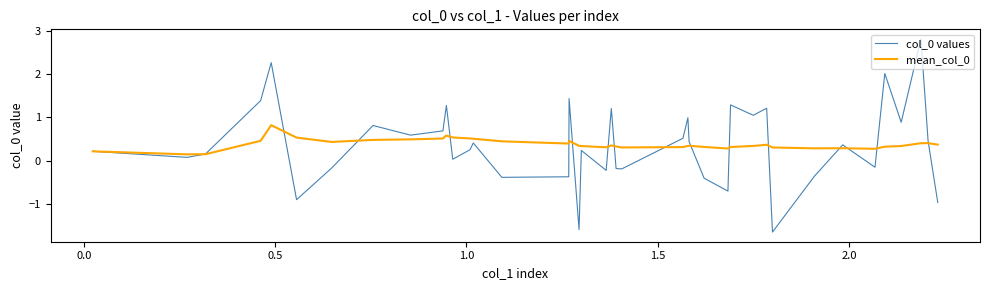

What is the minimum value shown in the chart?

-1.6